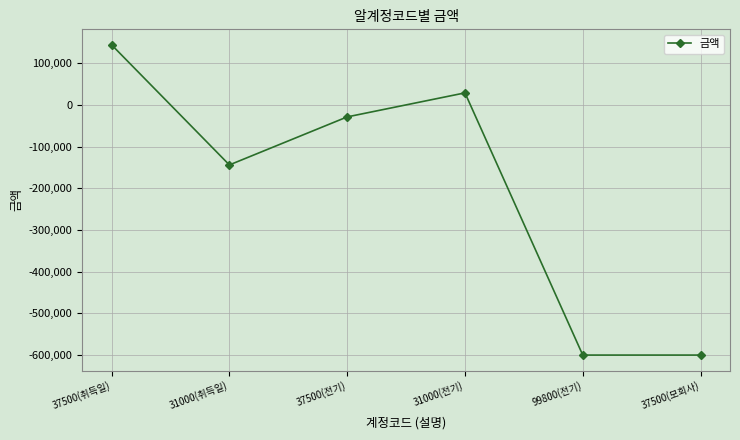

What value does the data have at 31000(취득일), to the nearest 50?

-144000